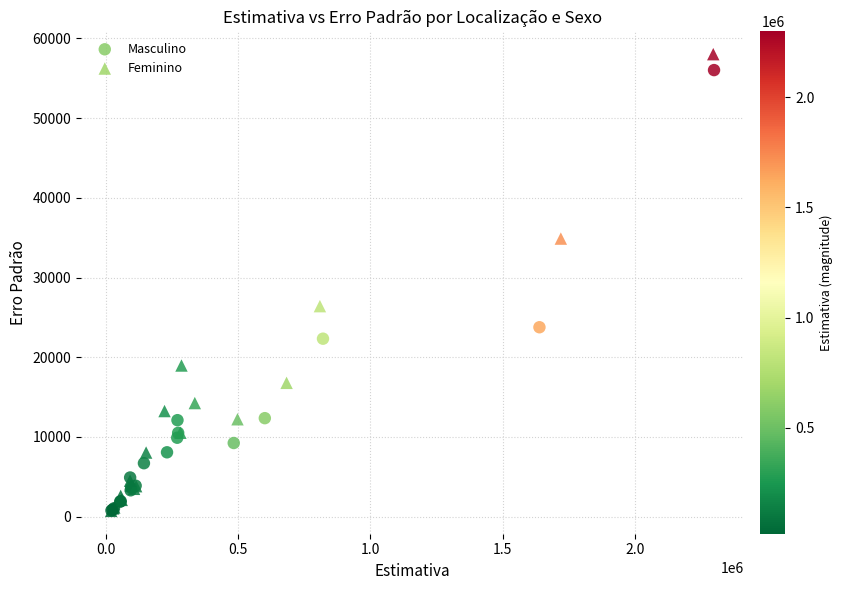

What are all the series names shown in the legend?

Masculino, Feminino